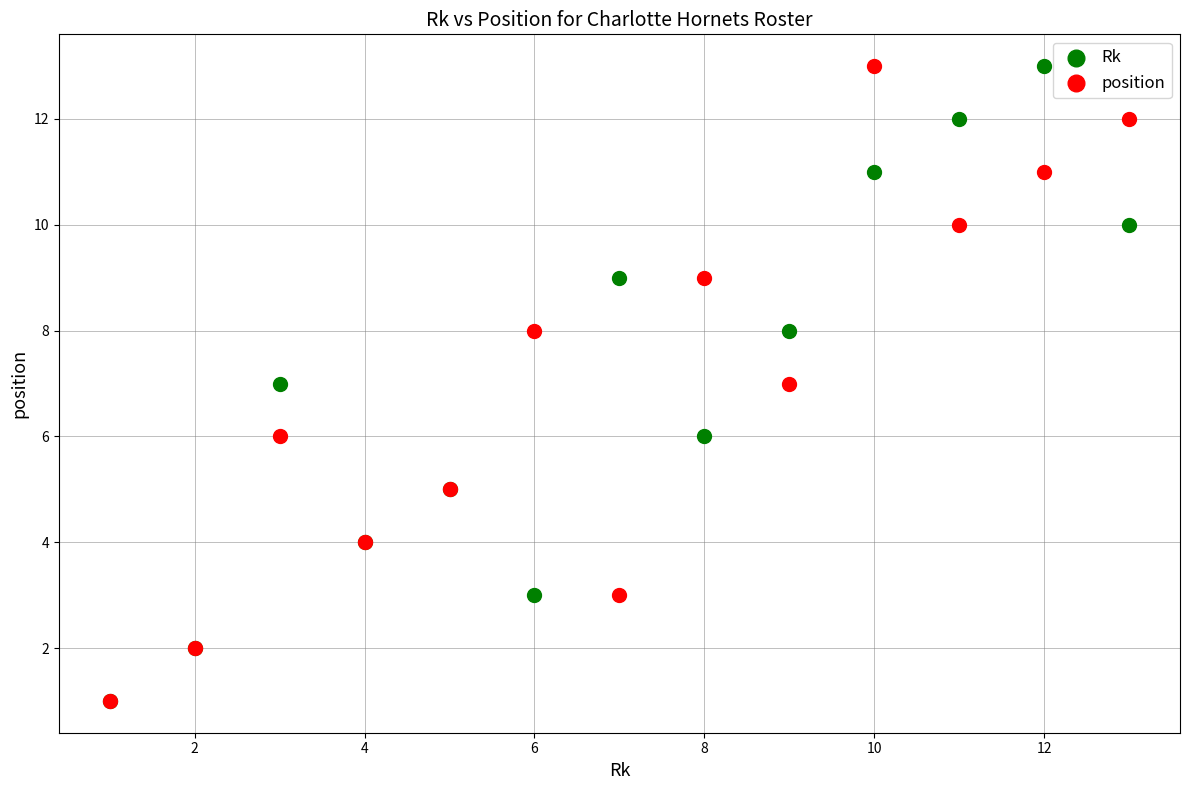

What are all the series names shown in the legend?

Rk, position